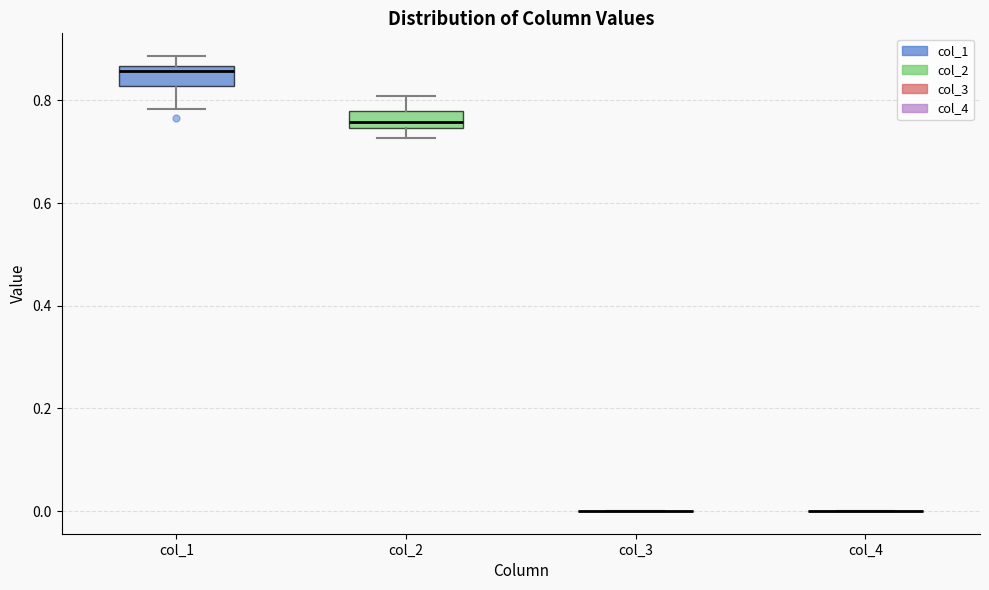

Reading left to right, read every box against the y-axis: the position of its median line, the range the box covers, and the ends of its whiskers. The values are not printed on the chart, so give them approximately, as read against the axis.

col_1: median 0.86 (just below the box's upper edge), box 0.82 to 0.86, whiskers 0.78 to 0.88
col_2: median 0.76, box 0.74 to 0.78, whiskers 0.72 to 0.80
col_3: box collapsed to a line at 0.00, whiskers 0.00 to 0.00
col_4: box collapsed to a line at 0.00, whiskers 0.00 to 0.00